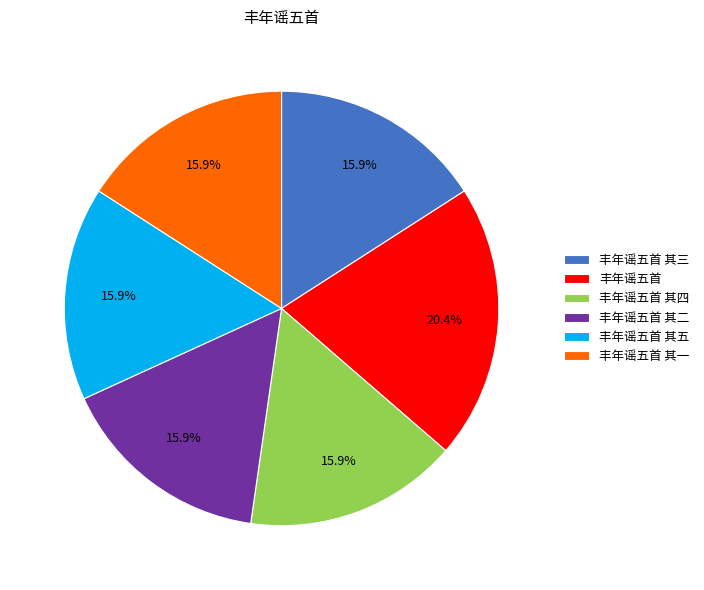

Do 丰年谣五首 其五 and 丰年谣五首 together represent more than half of the pie?

No